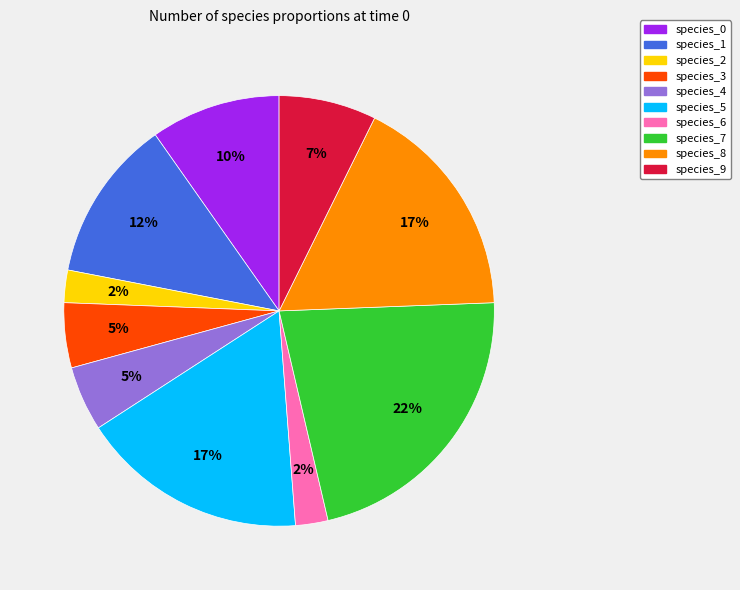

How many slices are in this pie chart?

10